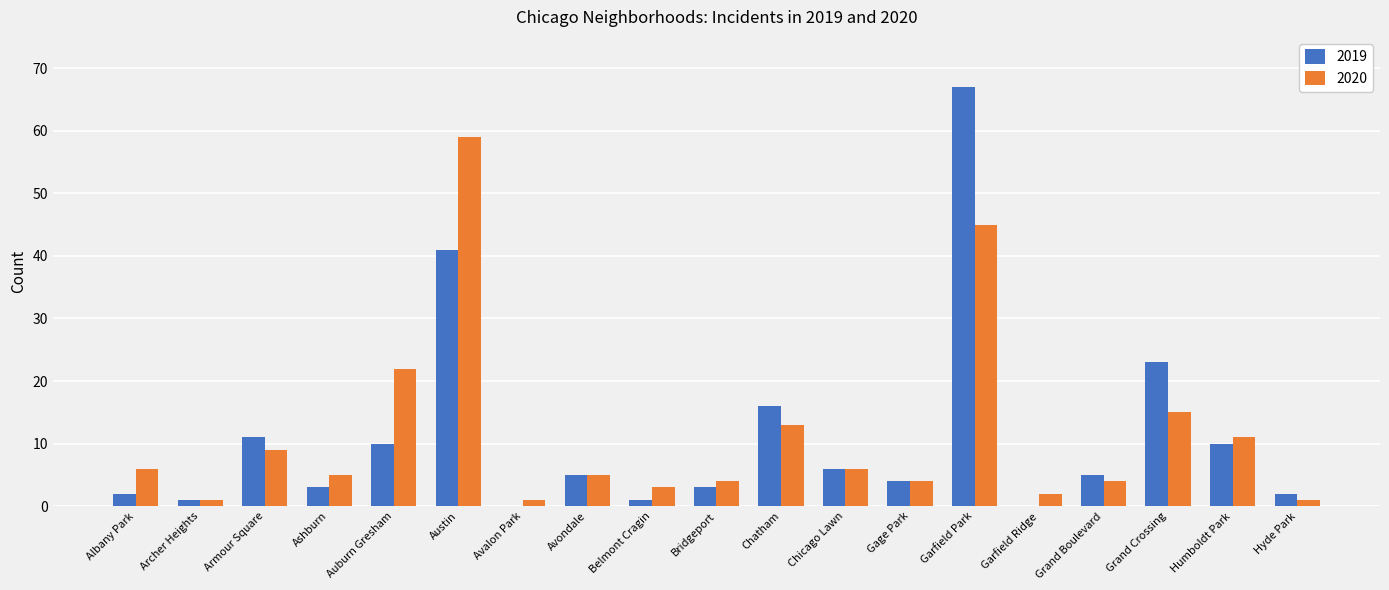

Reading left to right, transcribe all the data shown in this chart.

2019: Albany Park=2	Archer Heights=1	Armour Square=11	Ashburn=3	Auburn Gresham=10	Austin=41	Avalon Park=0	Avondale=5	Belmont Cragin=1	Bridgeport=3	Chatham=16	Chicago Lawn=6	Gage Park=4	Garfield Park=67	Garfield Ridge=0	Grand Boulevard=5	Grand Crossing=23	Humboldt Park=10	Hyde Park=2
2020: Albany Park=6	Archer Heights=1	Armour Square=9	Ashburn=5	Auburn Gresham=22	Austin=59	Avalon Park=1	Avondale=5	Belmont Cragin=3	Bridgeport=4	Chatham=13	Chicago Lawn=6	Gage Park=4	Garfield Park=45	Garfield Ridge=2	Grand Boulevard=4	Grand Crossing=15	Humboldt Park=11	Hyde Park=1